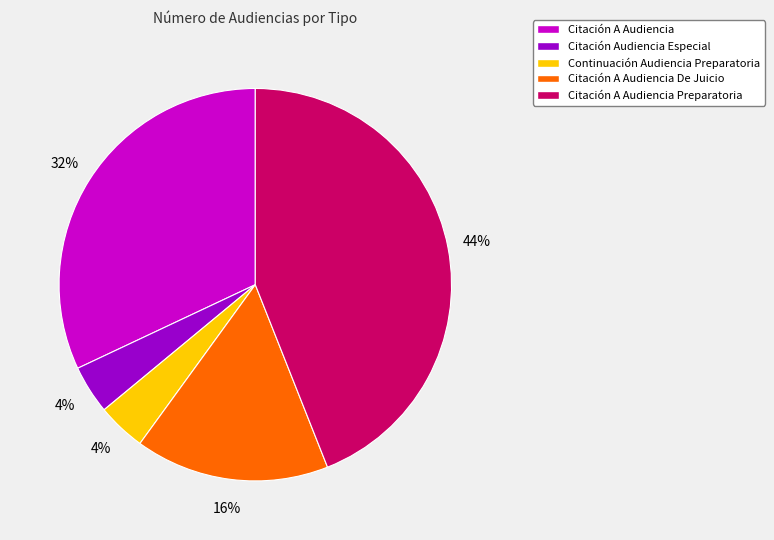

True or false: Citación A Audiencia Preparatoria accounts for 44% of the total.

True